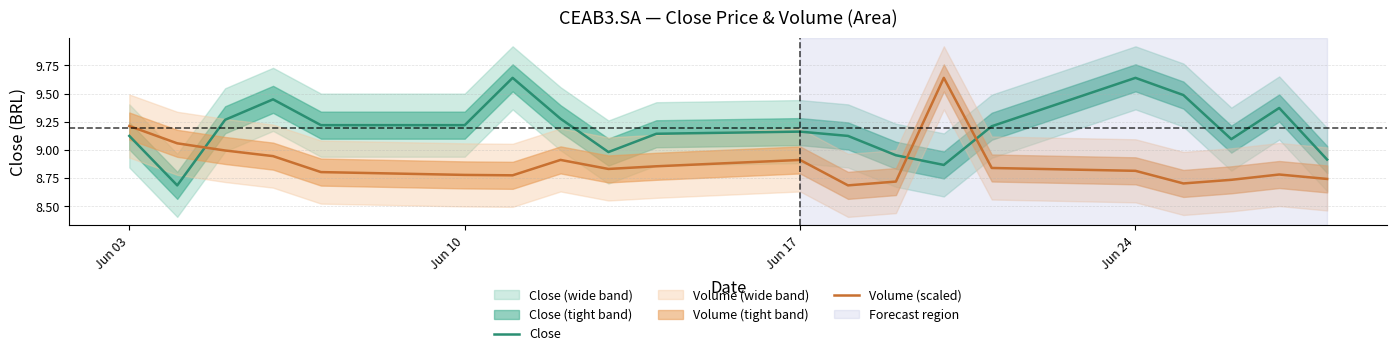

How many lines are shown in the chart?

2